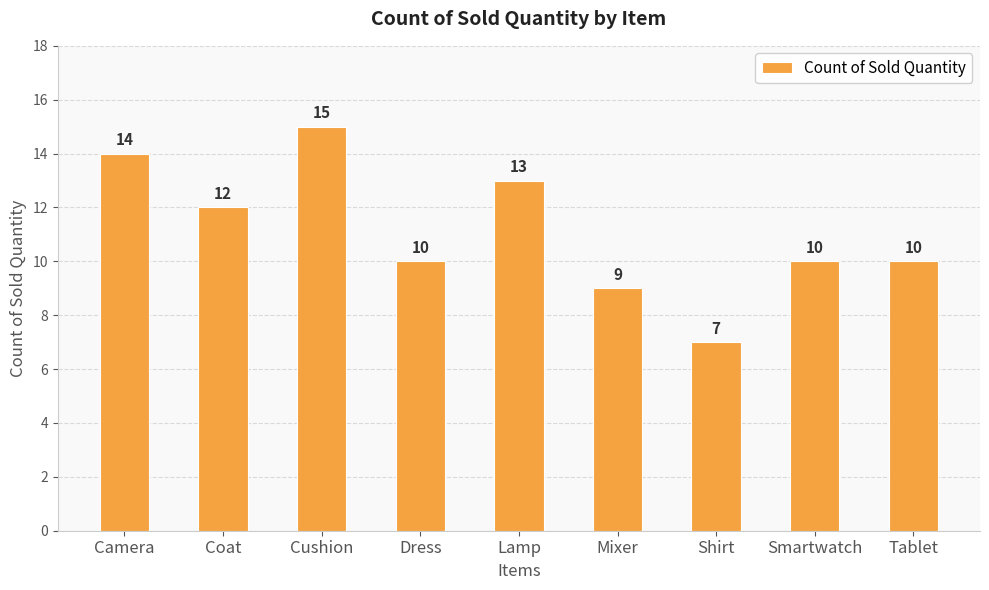

What is the label of the 9th bar from the left?

Tablet